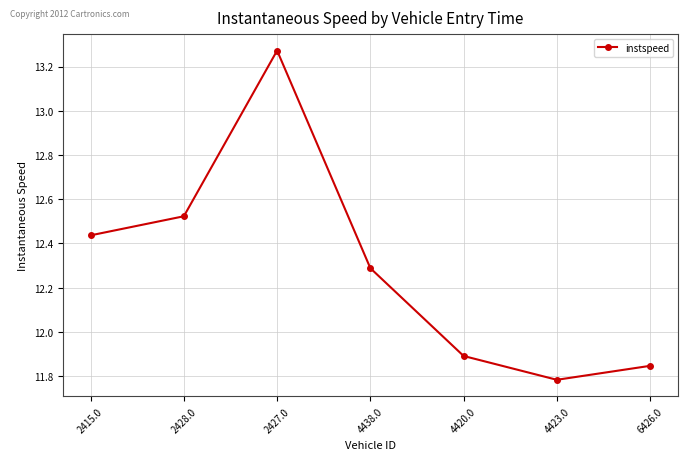

True or false: the data shows 16.1 at 4423.0.

False